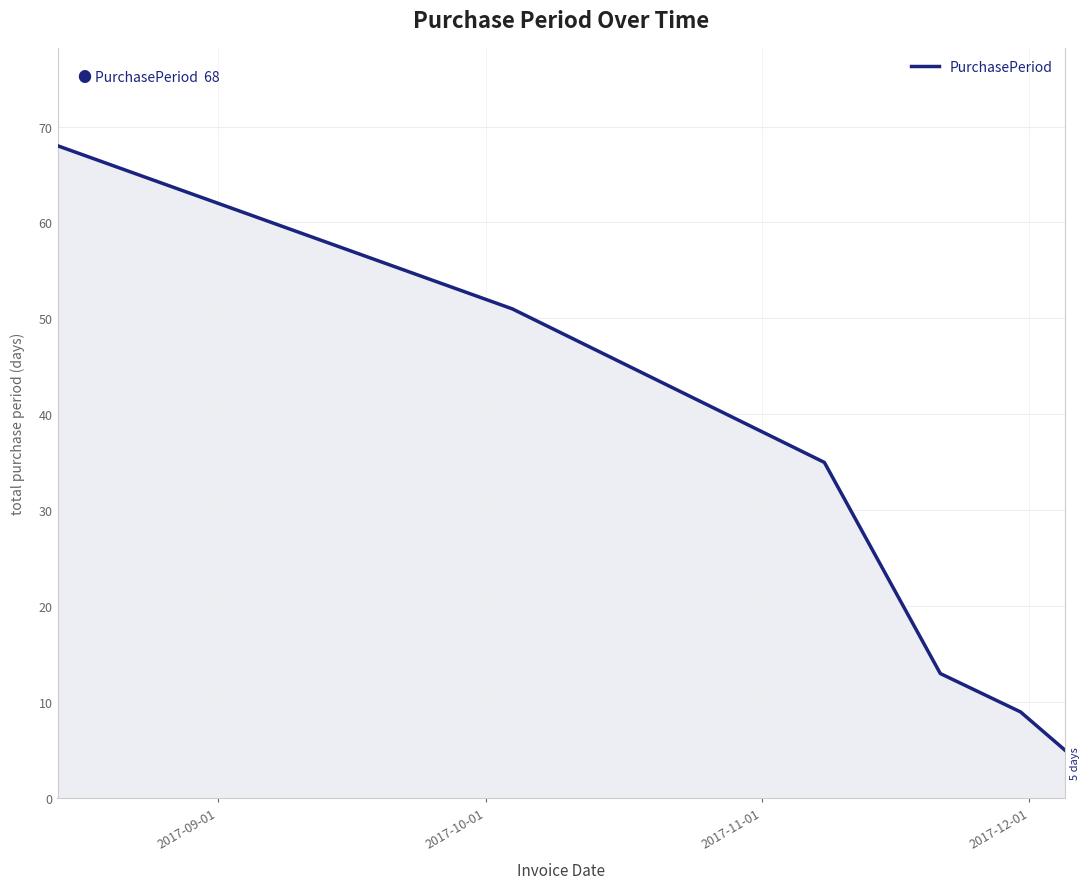

What is the difference between the second highest and second lowest values?

42